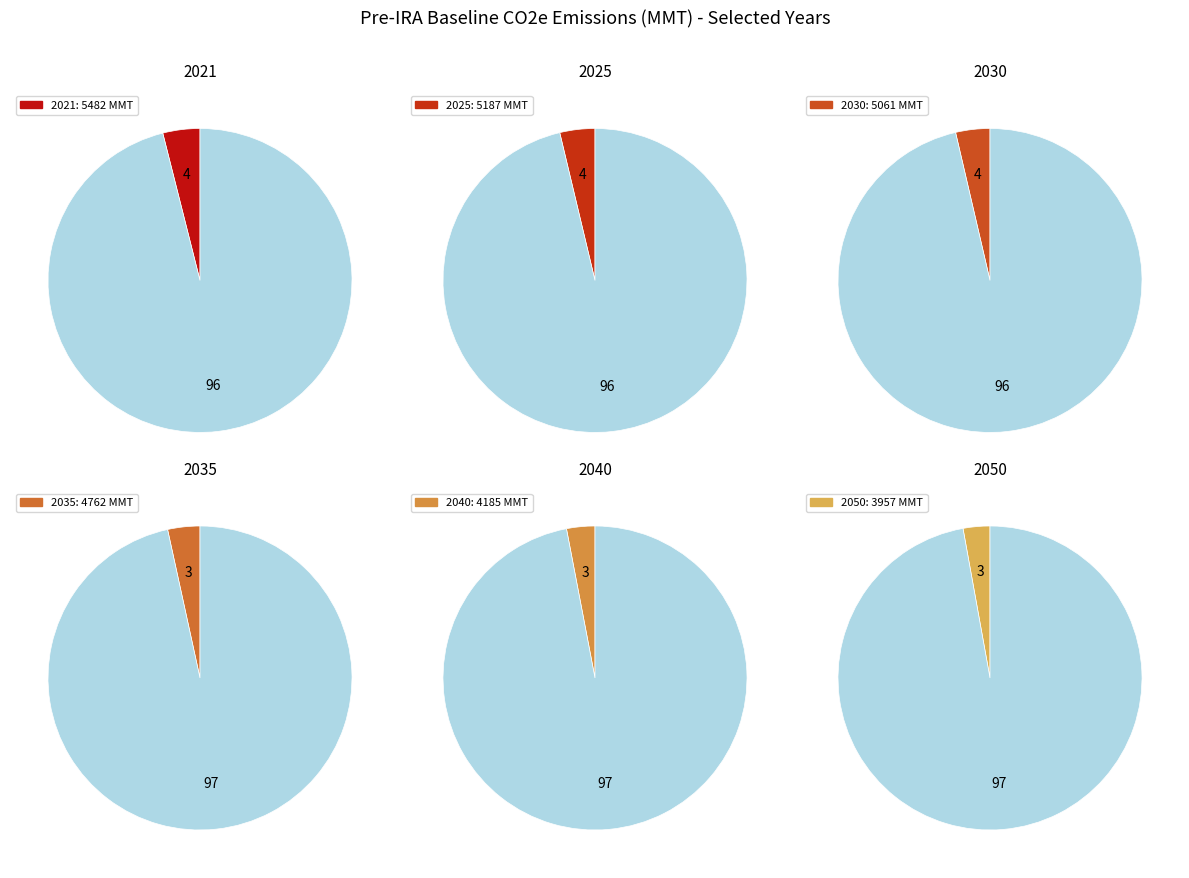

True or false: 2043 accounts for 16% of the total.

False